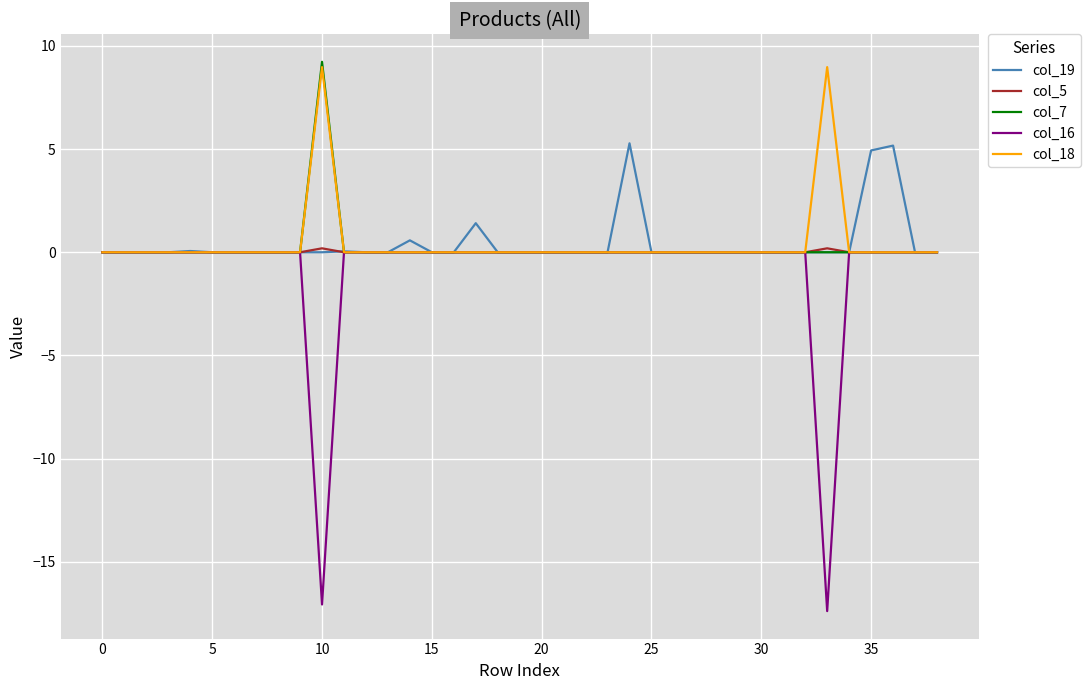

What is the maximum value shown in the chart?

9.2